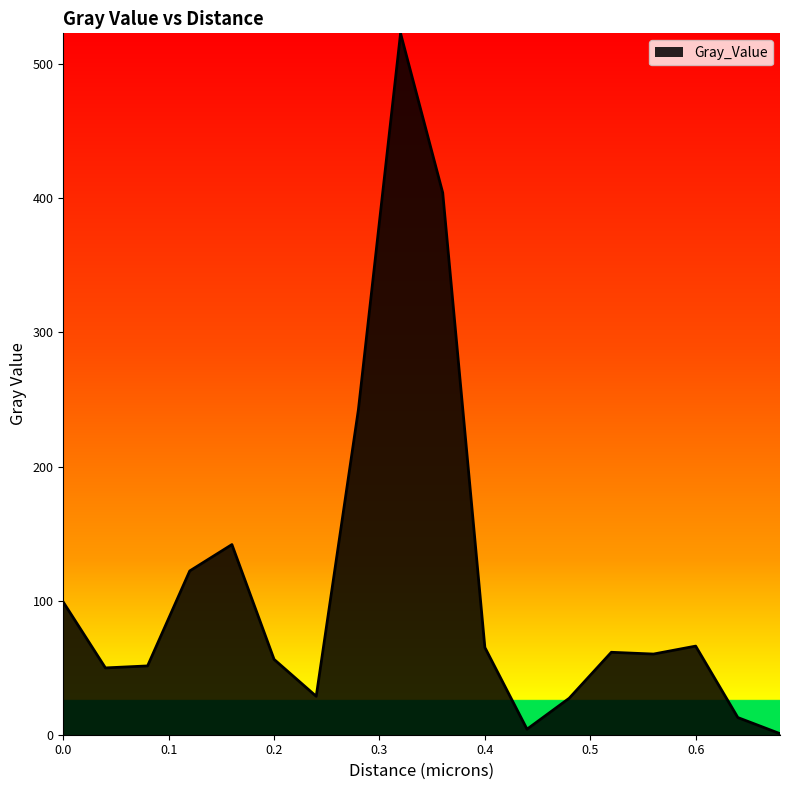

How many lines are shown in the chart?

1